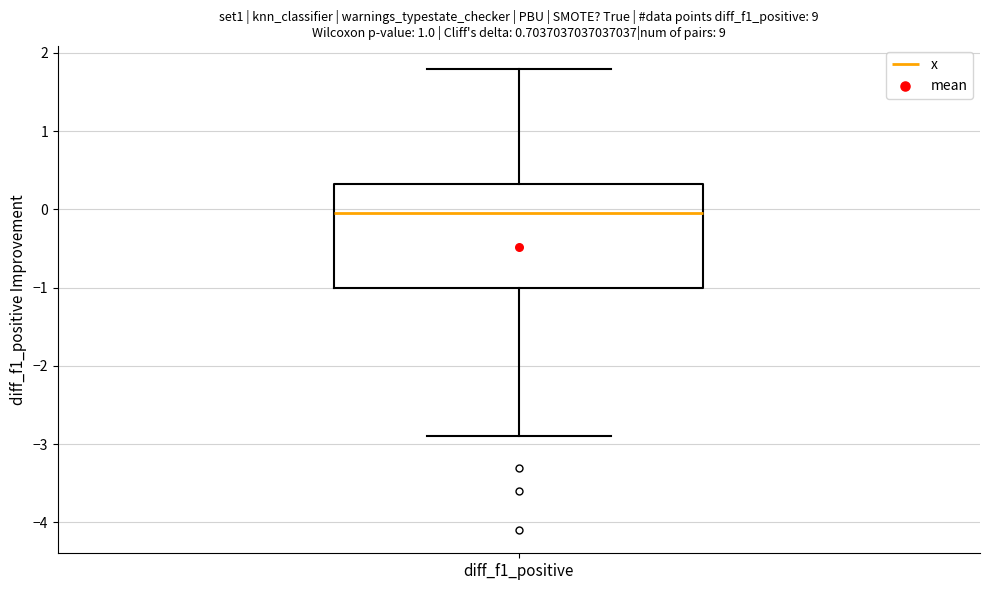

Read this box plot against the y-axis: the position of the median line, the range covered by the box, and the ends of both whiskers. The values are not printed on the chart, so give them approximately, as read against the axis.

median 0.0, box -1.0 to 0.3, whiskers -2.9 to 1.8